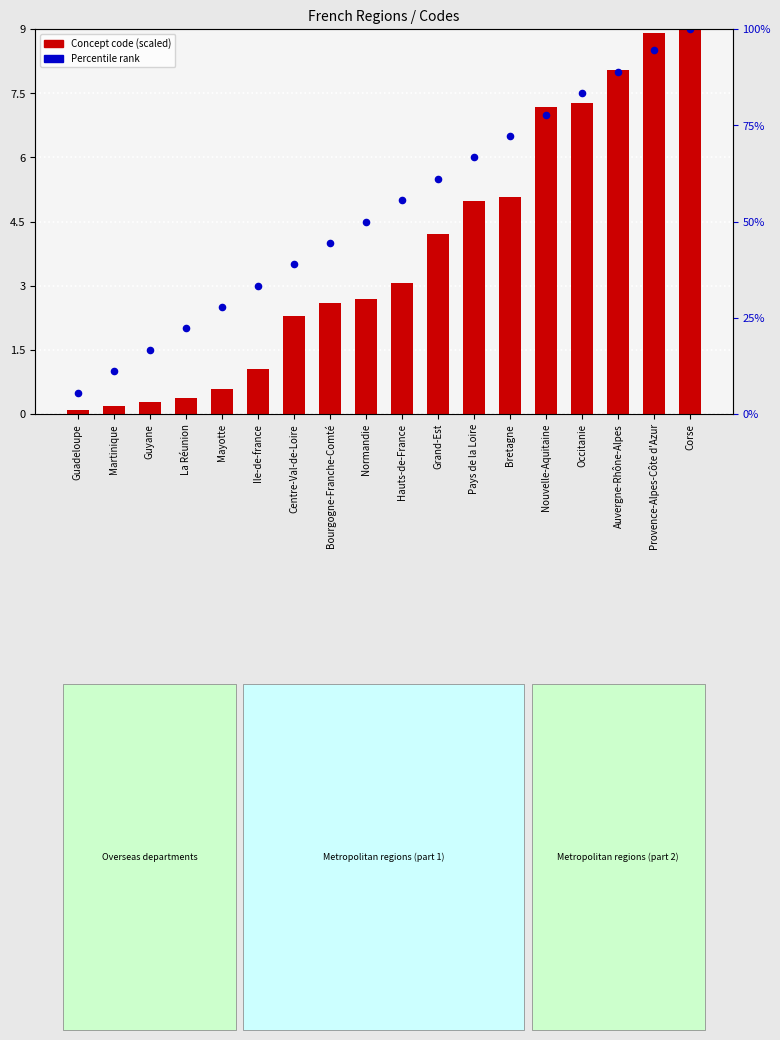

Which series has the widest spread of Y values?

Concept code (scaled)